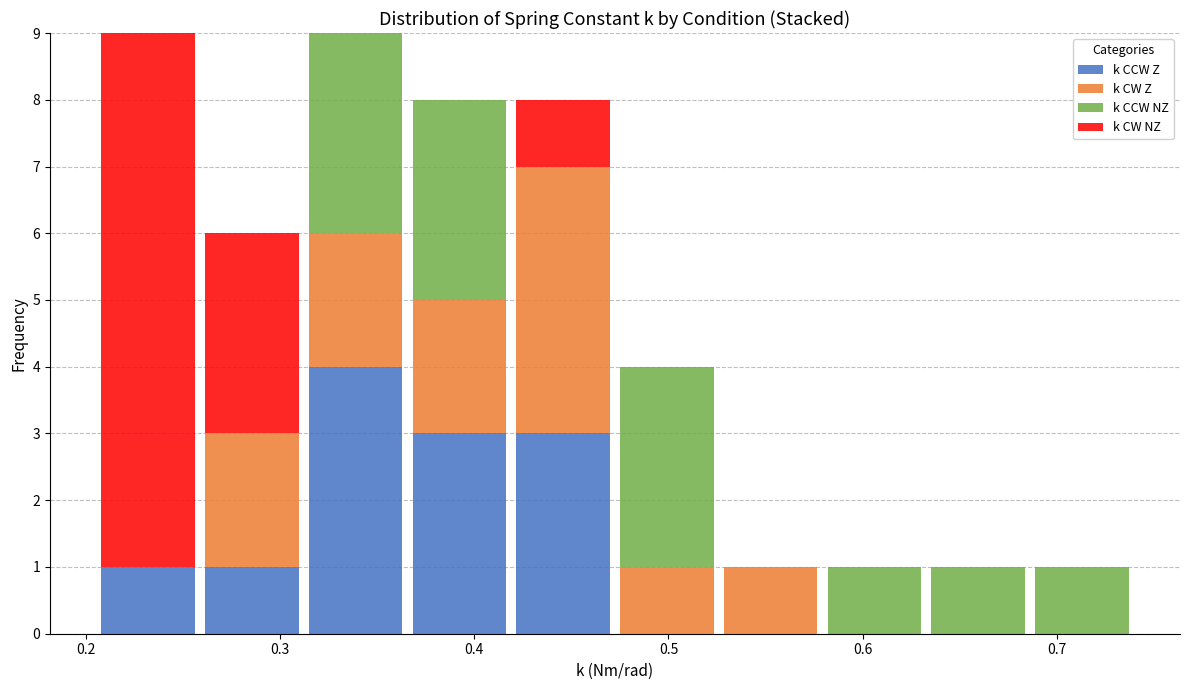

Reading left to right, list every stacked bar in this chart as the range it spans on the x-axis followed by its total height. Neither the bar edges nor the heights are printed on the chart, so give them approximately, as read against the axes.

0.21 to 0.26: 9
0.26 to 0.31: 6
0.31 to 0.37: 9
0.37 to 0.42: 8
0.42 to 0.47: 8
0.47 to 0.53: 4
0.53 to 0.58: 1
0.58 to 0.63: 1
0.63 to 0.69: 1
0.69 to 0.74: 1